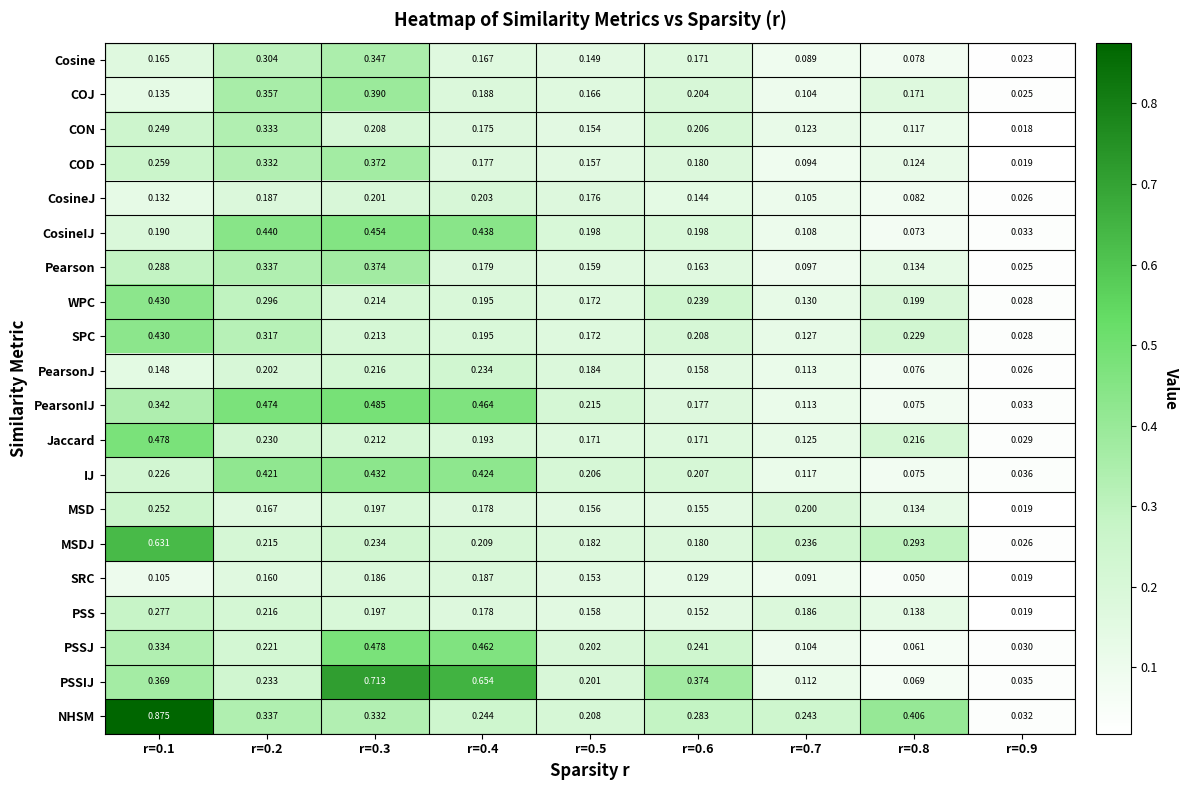

Which series has the widest spread of values?

NHSM